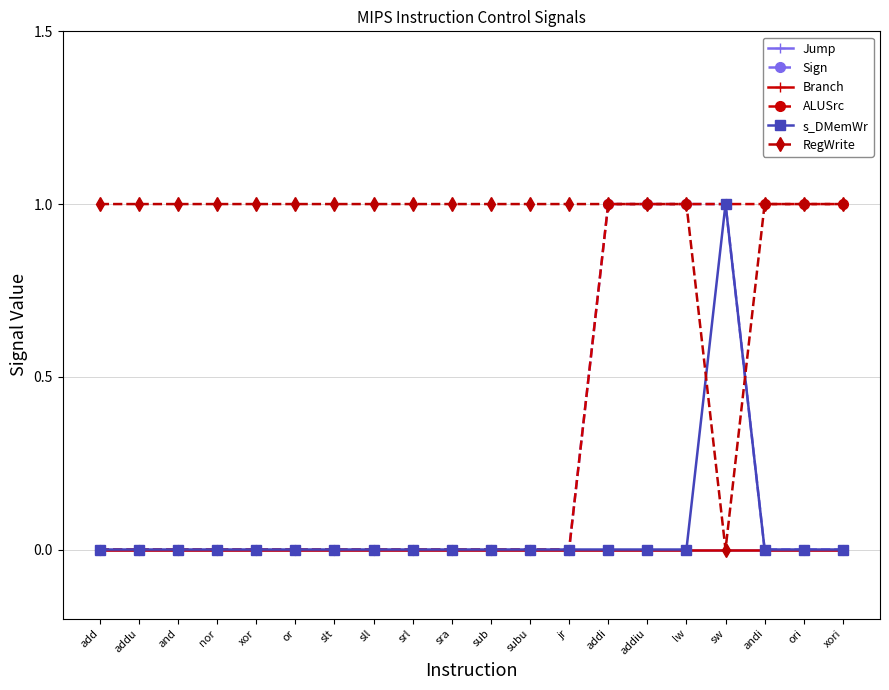

True or false: ALUSrc and Jump cross at least once.

False